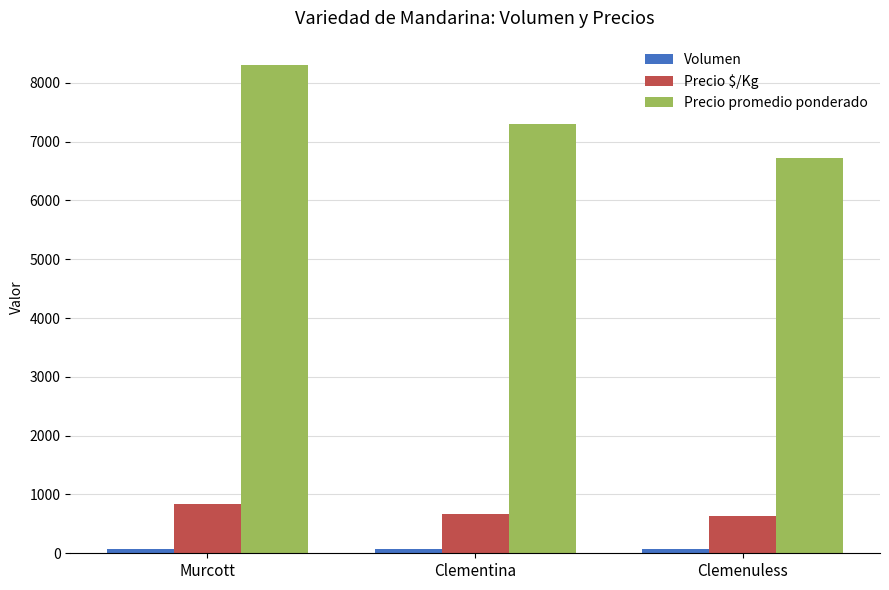

True or false: Precio promedio ponderado has a value of 14565.8 at Murcott.

False